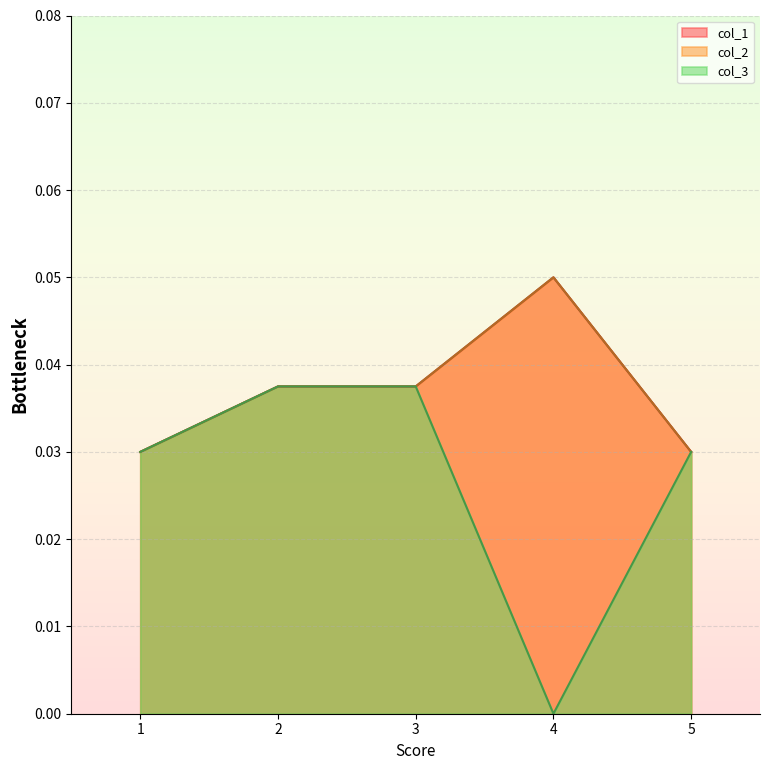

Between 4 and 5, which series saw the biggest shift?

col_3